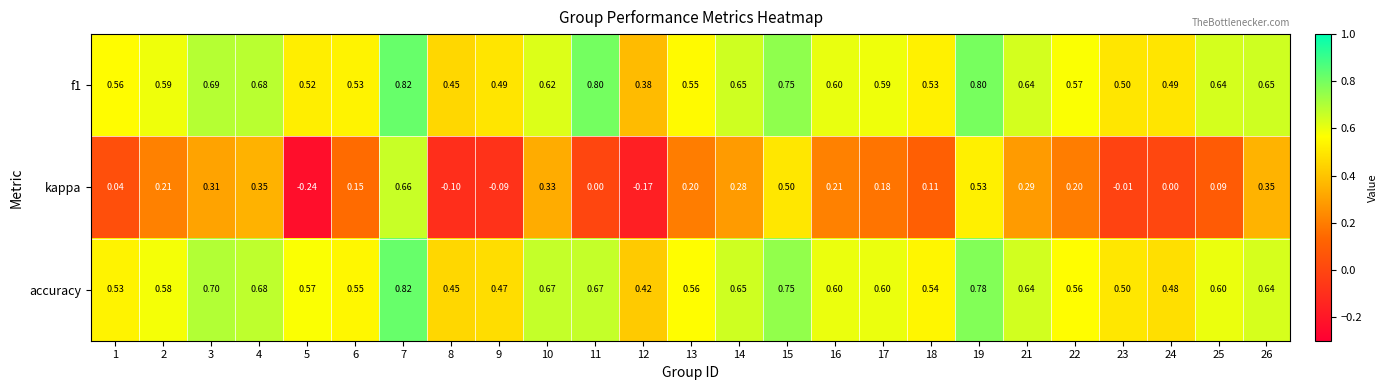

Count the number of categories in the chart.

25